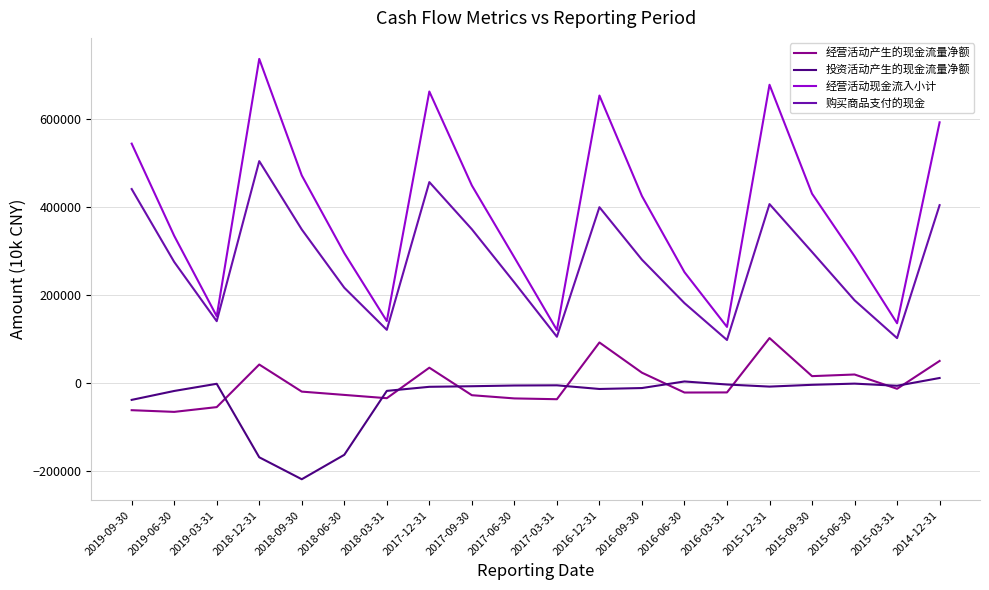

What is the lowest value of the 投资活动产生的现金流量净额 series?

-219103